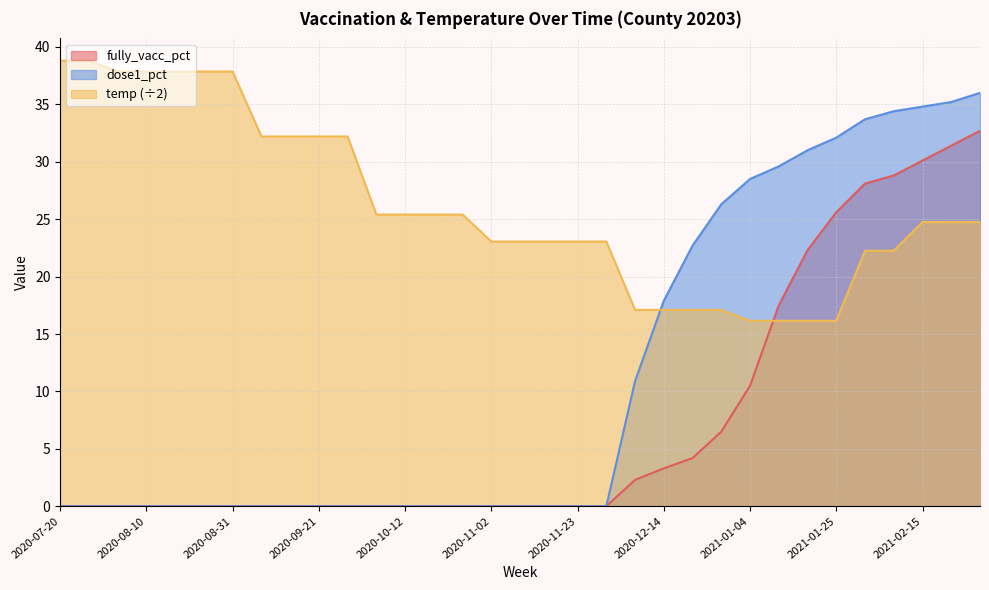

What is the total value across all series at 2021-01-04?

55.1